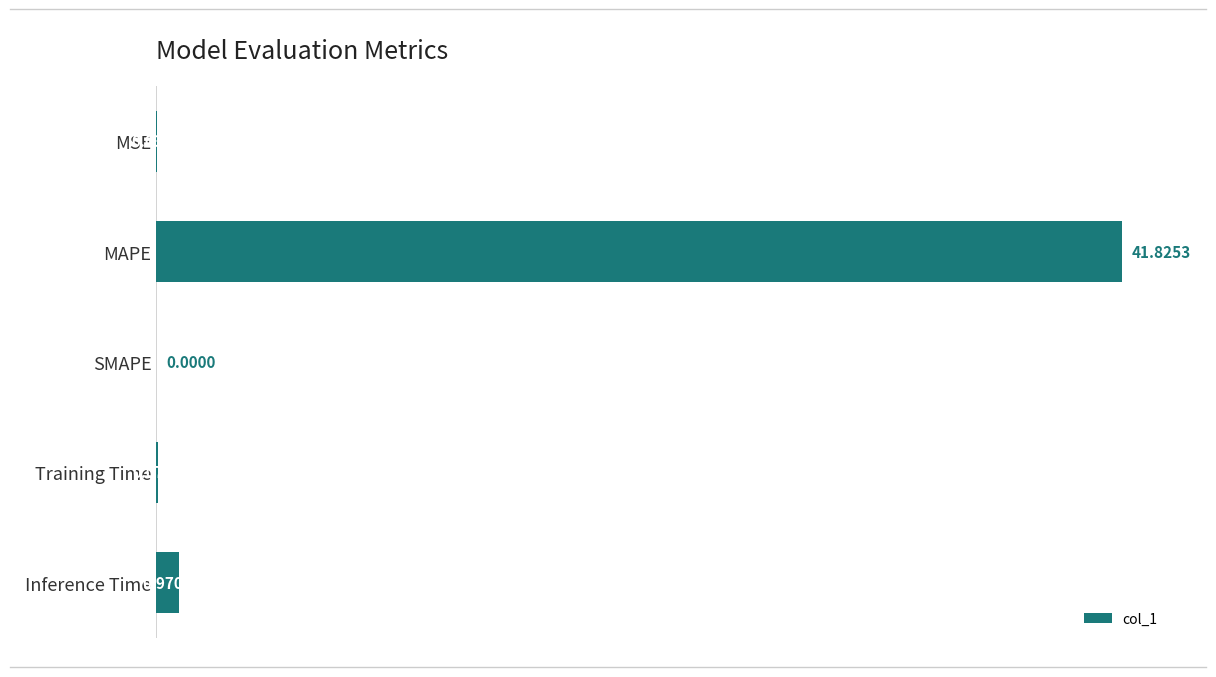

What is the change in value from SMAPE to Inference Time?

+1.0